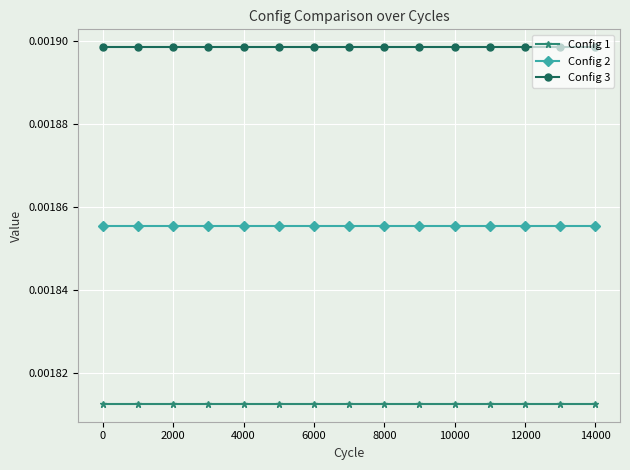

List the series in order of their peak value, highest first.

Config 3, Config 2, Config 1